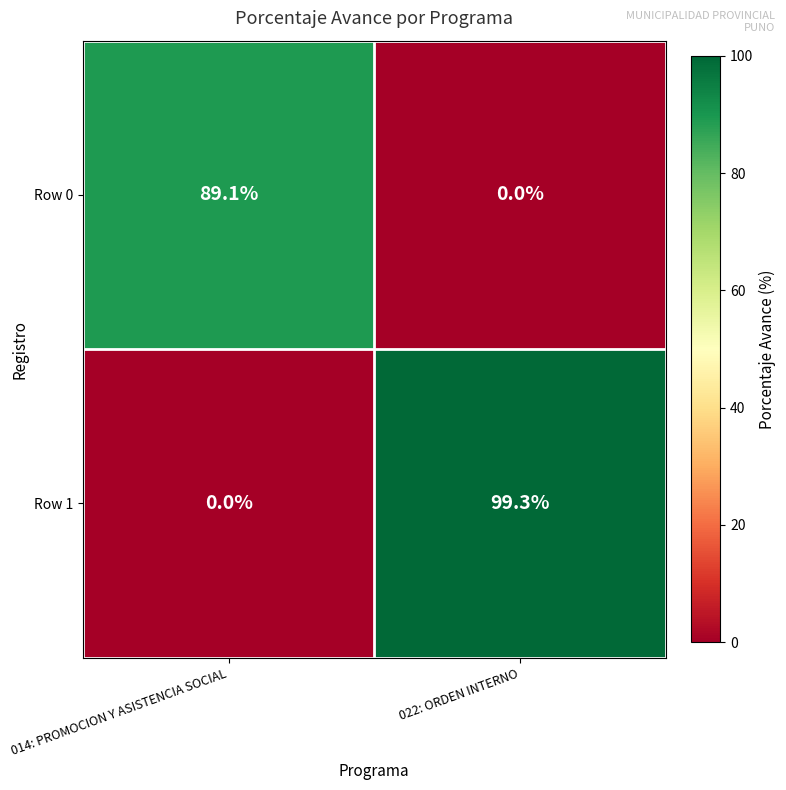

What is the sum of the Row 1 values at 022: ORDEN INTERNO and 014: PROMOCION Y ASISTENCIA SOCIAL?

99.3